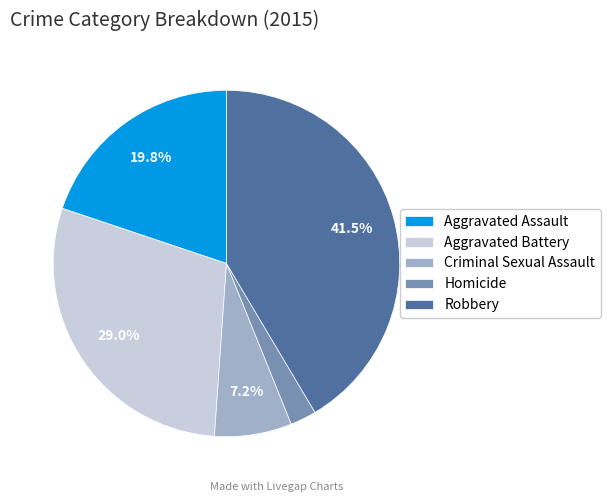

To the nearest percent, what is the difference between the largest and smallest slice percentages?

39%